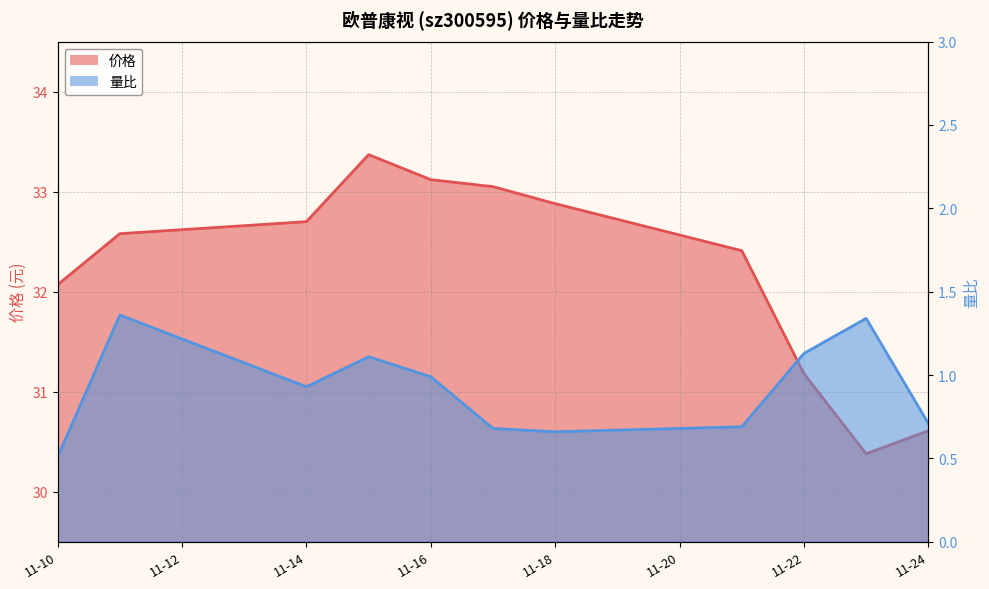

What is the value of the 价格 point at the 6th from the left?

33.0